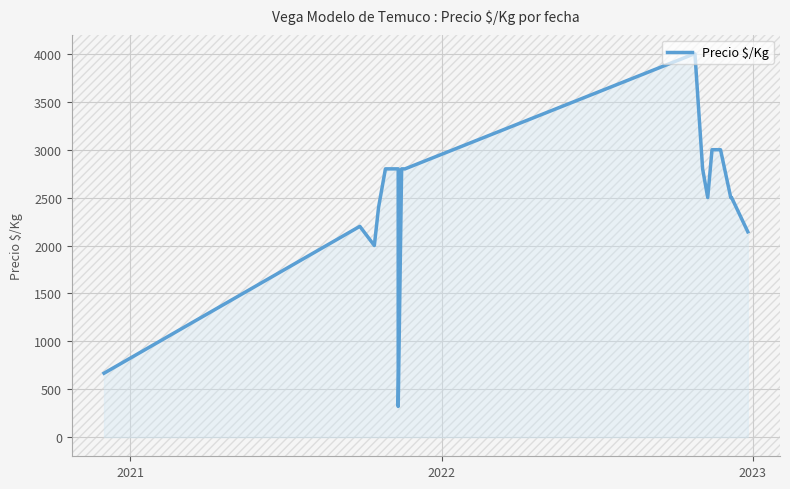

What is the greatest value displayed?

4000